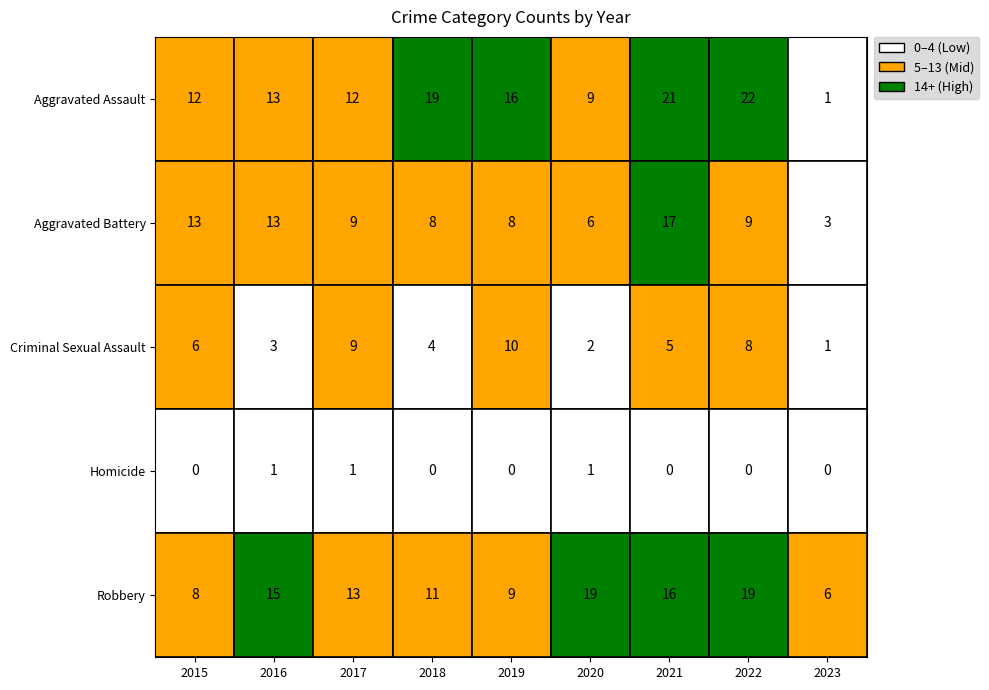

Rank the series at 2019 from lowest to highest value.

Homicide, Aggravated Battery, Robbery, Criminal Sexual Assault, Aggravated Assault